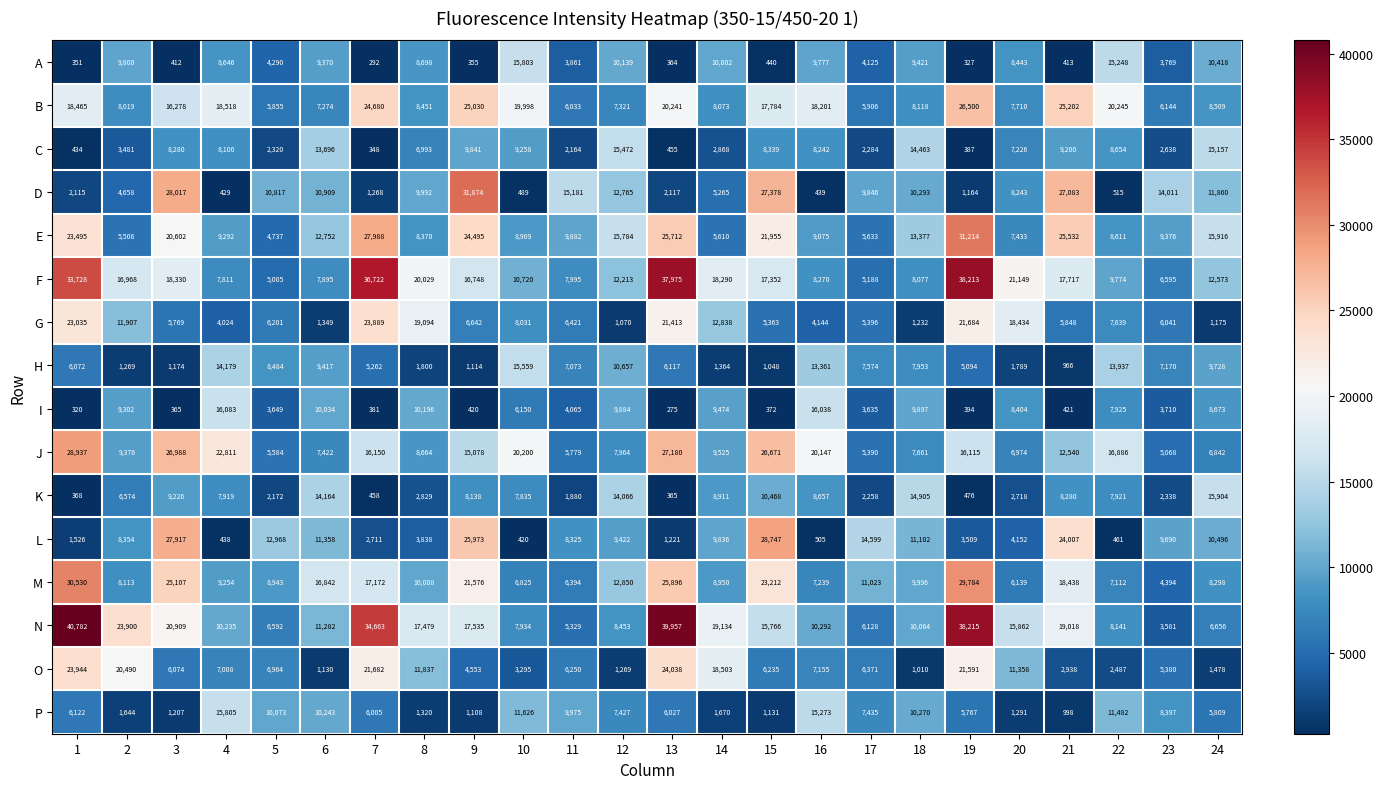

At 13, list the series in order from smallest to largest.

I, A, K, C, L, D, P, H, B, G, O, E, M, J, F, N